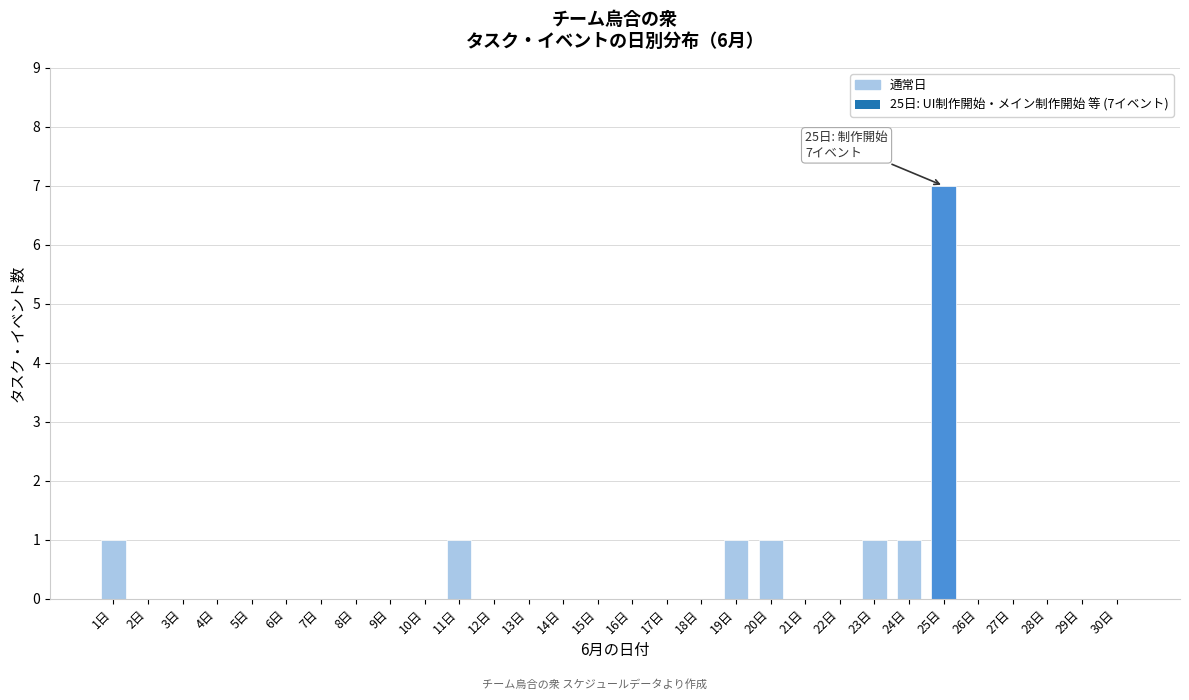

Reading left to right, list all the values displayed in this chart.

1日=1	2日=0	3日=0	4日=0	5日=0	6日=0	7日=0	8日=0	9日=0	10日=0	11日=1	12日=0	13日=0	14日=0	15日=0	16日=0	17日=0	18日=0	19日=1	20日=1	21日=0	22日=0	23日=1	24日=1	25日=7	26日=0	27日=0	28日=0	29日=0	30日=0